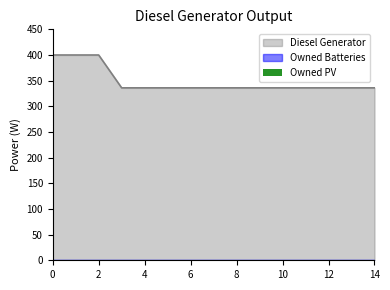

Reading right to left, what are all the values shown in this chart?

Diesel Generator: 14=336	13=336	12=336	11=336	10=336	9=336	8=336	7=336	6=336	5=336	4=336	3=336	2=400	1=400	0=400
Owned PV: 14=0	13=0	12=0	11=0	10=0	9=0	8=0	7=0	6=0	5=0	4=0	3=0	2=0	1=0	0=0
Owned Batteries: 14=0	13=0	12=0	11=0	10=0	9=0	8=0	7=0	6=0	5=0	4=0	3=0	2=0	1=0	0=0